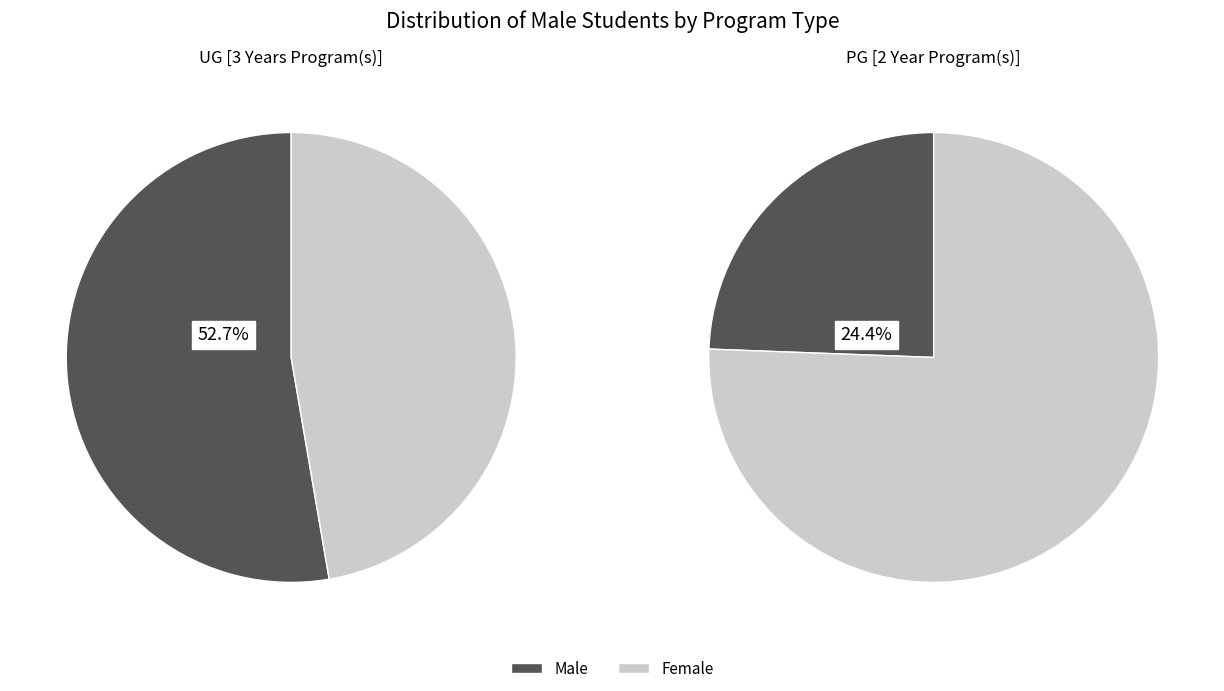

Which series has the largest range (max minus min)?

No. of Male Students